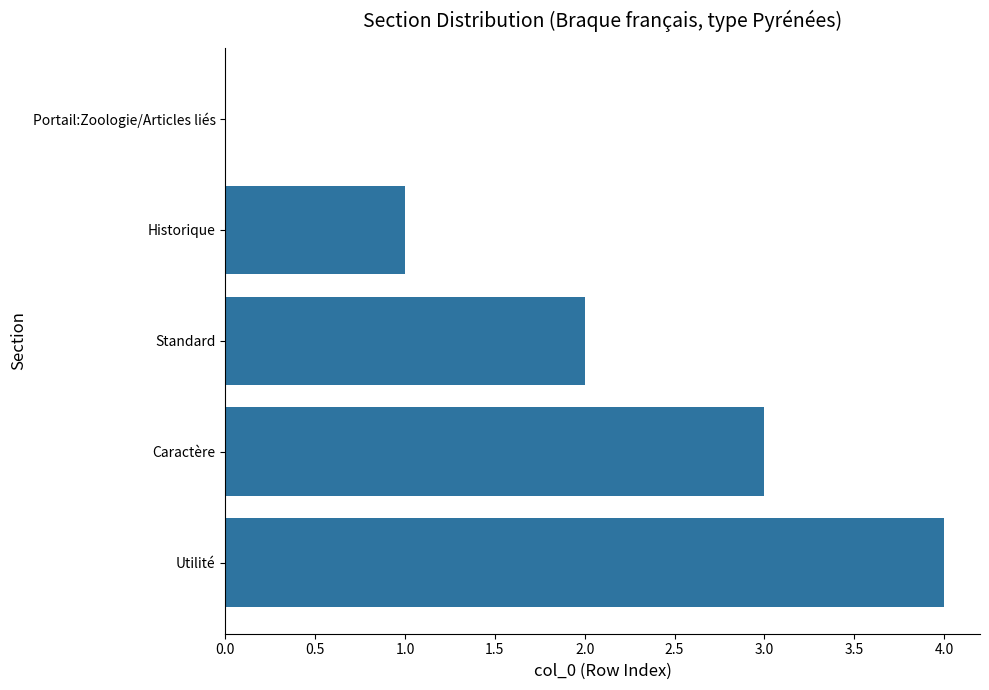

Which has a higher value, Historique or Caractère?

Caractère